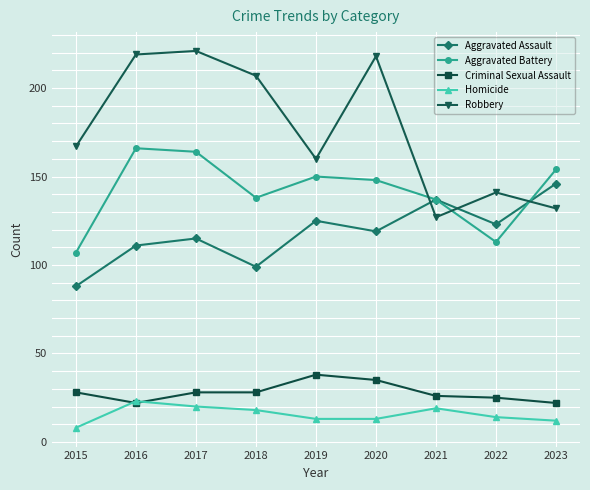

What are all the series names shown in the legend?

Aggravated Assault, Aggravated Battery, Criminal Sexual Assault, Homicide, Robbery